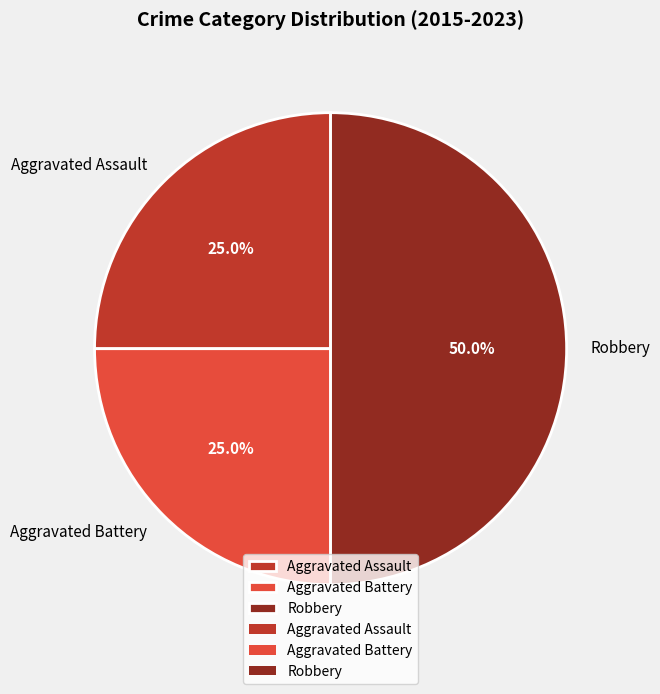

To the nearest percent, what portion does Aggravated Battery represent?

25%